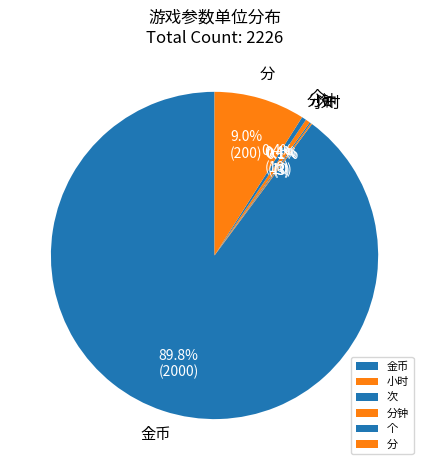

Is there any slice that represents more than half of the pie?

Yes